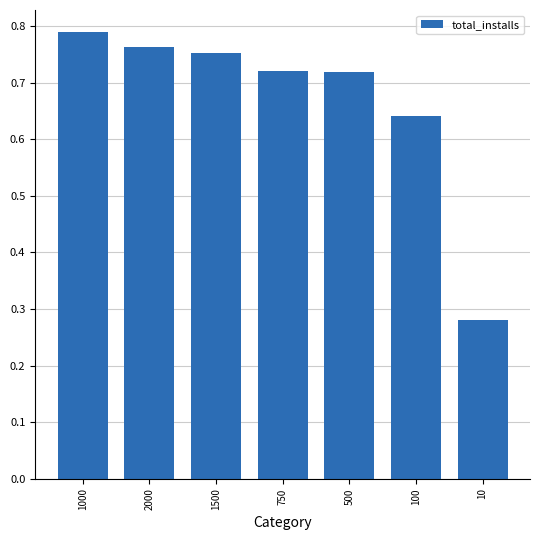

What is the change in value from 1000 to 10?

-0.5